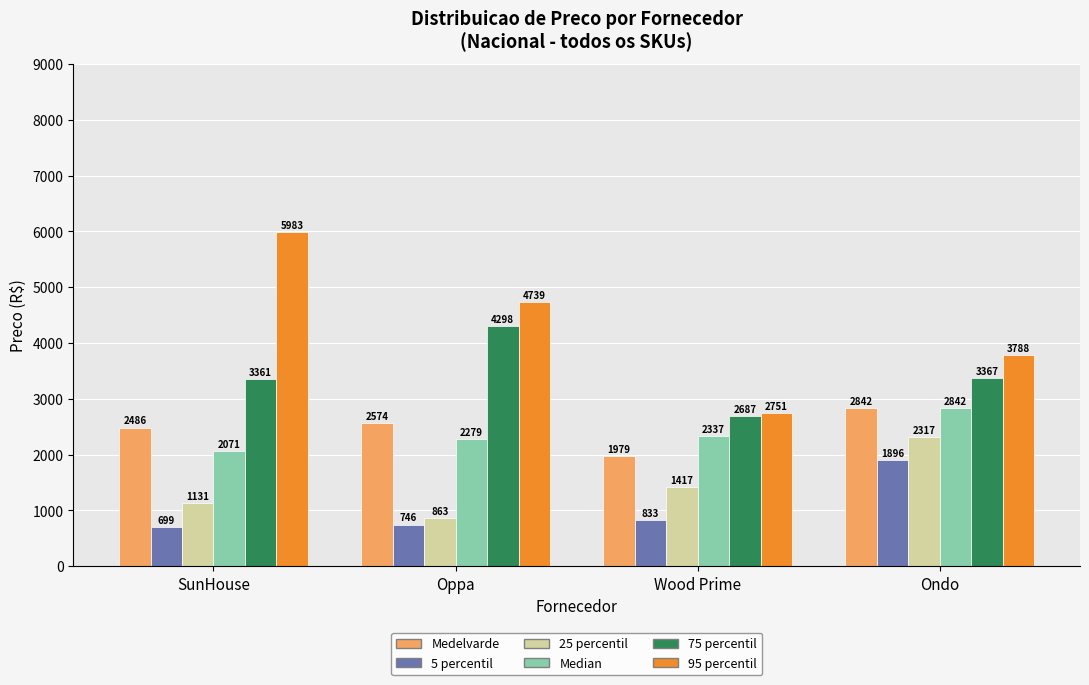

True or false: 5 percentil has a value of 251.5 at Wood Prime.

False